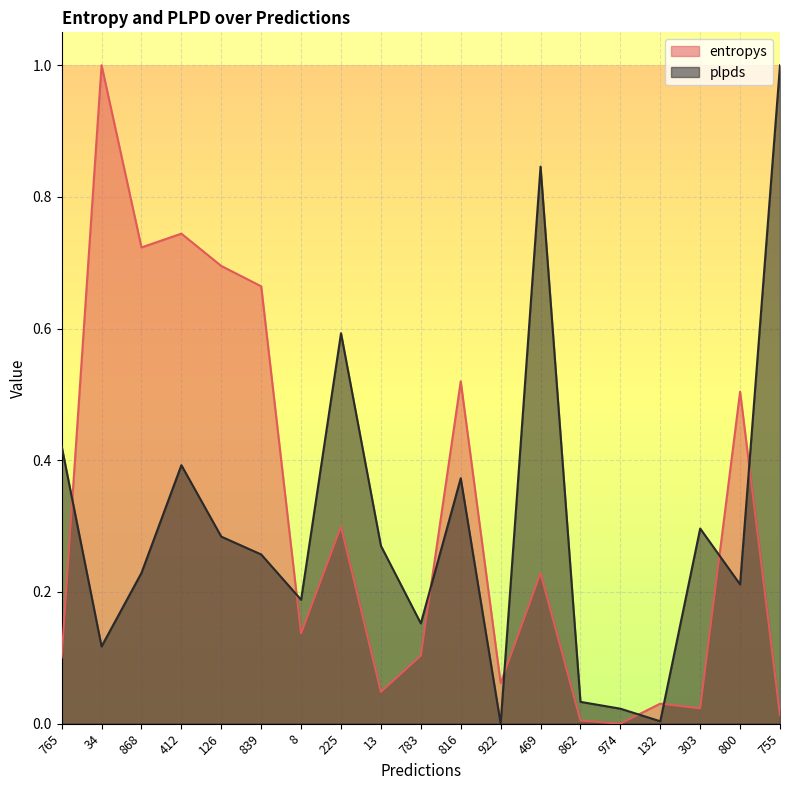

Does the chart display data point markers on the line(s)?

No